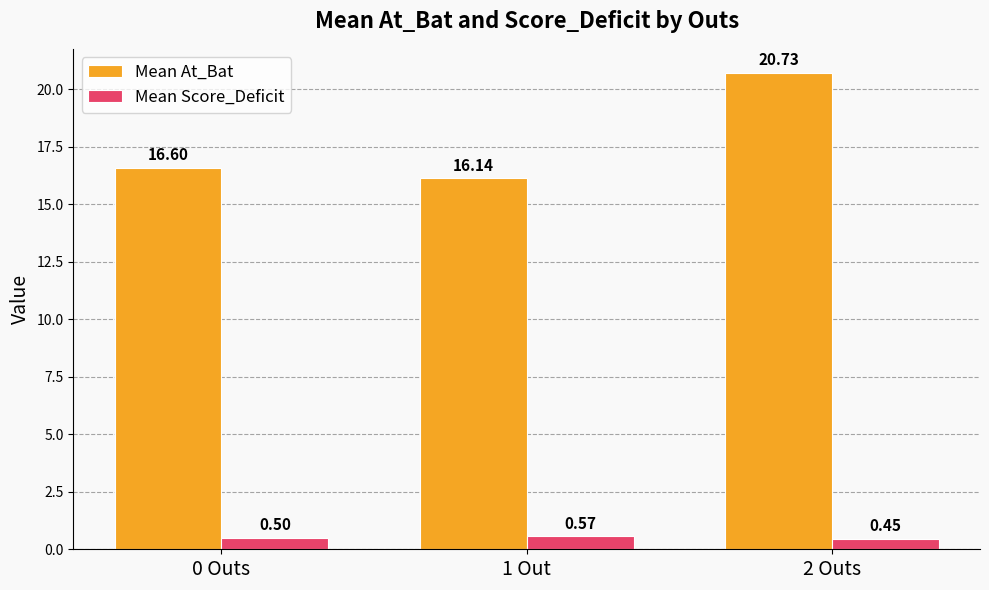

What is the minimum value for Mean Score_Deficit?

0.5